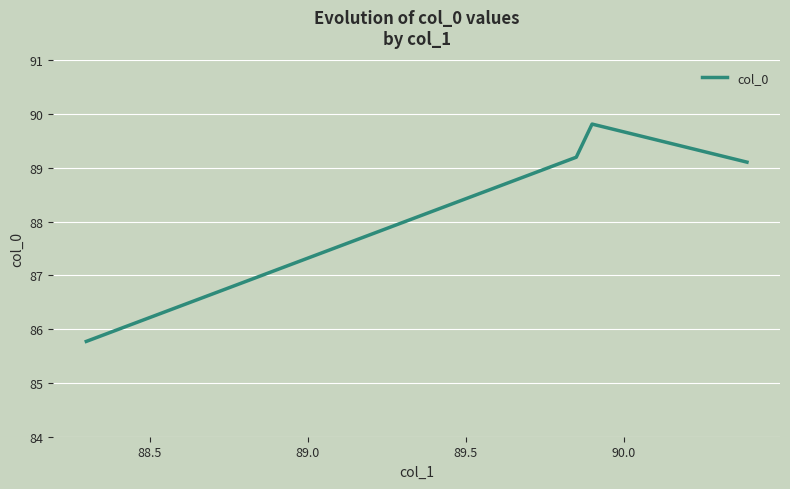

True or false: the data shows 25.4 at 88.0.

False